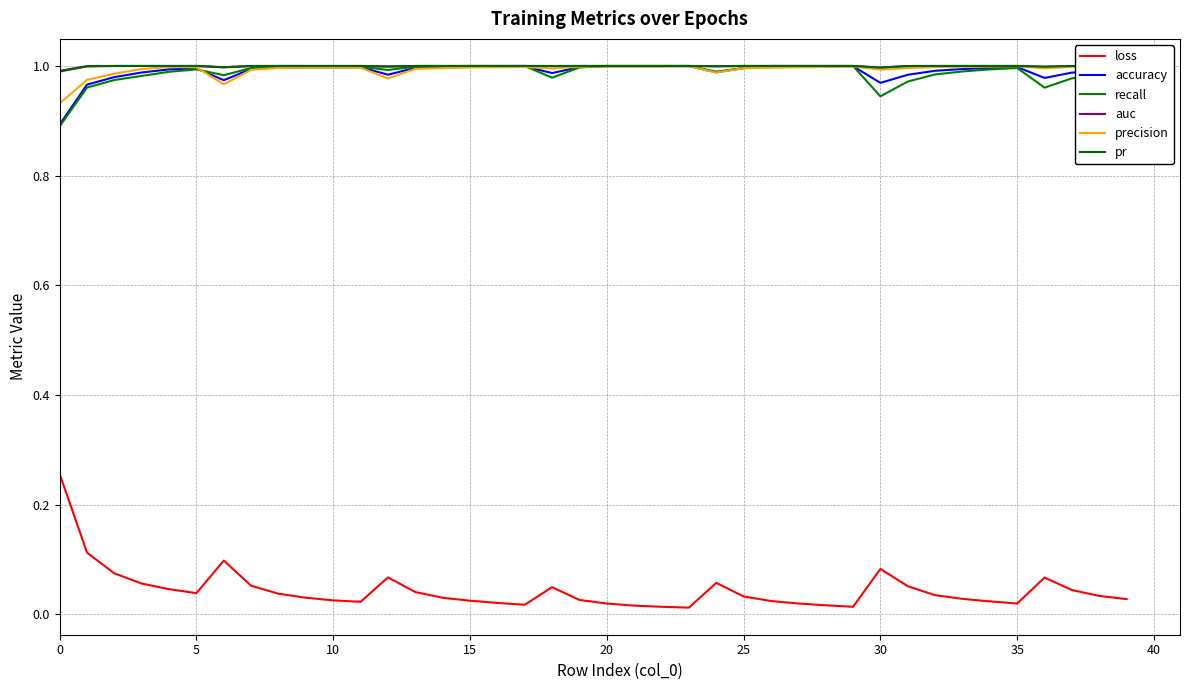

Does the chart have visible grid lines?

Yes